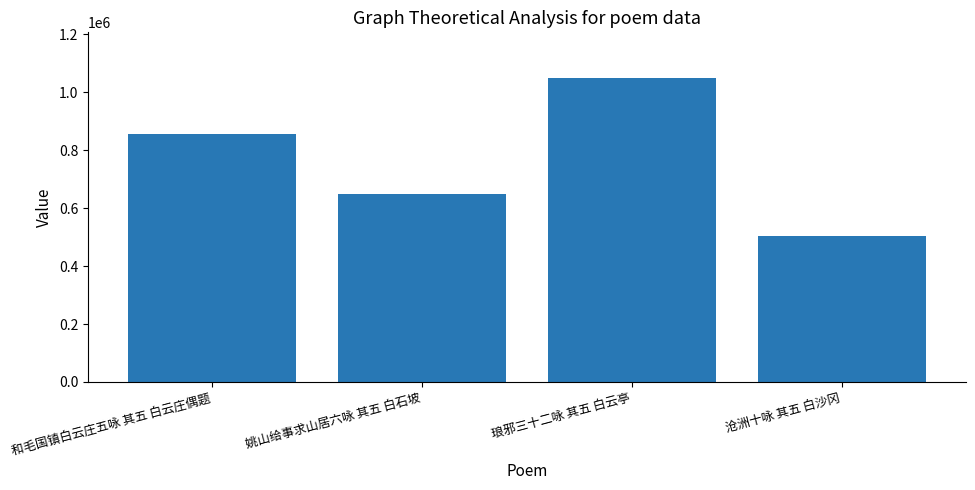

Is it true that the value at 沧洲十咏 其五 白沙冈 is 660894?

False